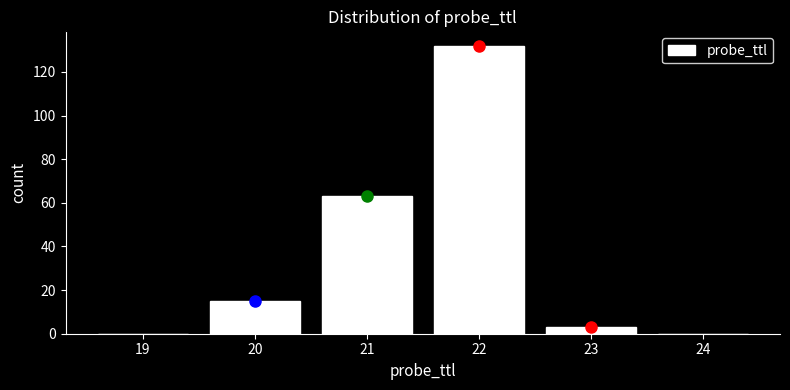

Reading left to right, transcribe this chart: for each bar, give the range it covers on the x-axis and its height. The values are not printed on the chart, so give them approximately, as read against the axis.

18.5 to 19.5: 0
19.5 to 20.5: 16
20.5 to 21.5: 64
21.5 to 22.5: 132
22.5 to 23.5: 4
23.5 to 24.5: 0